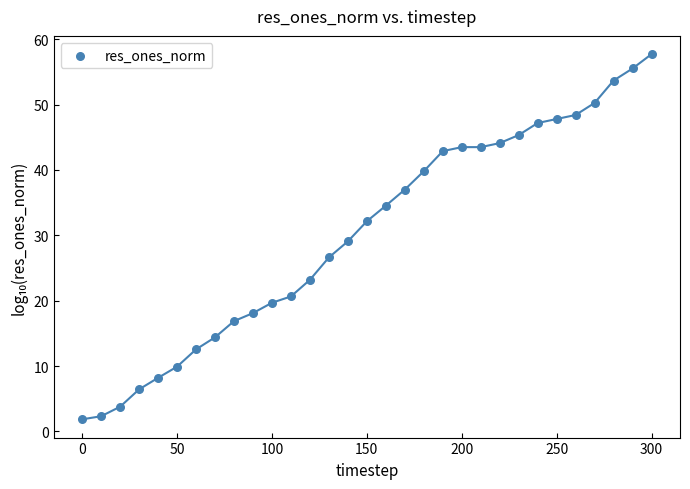

What is the range of X values (max minus min)?

300.0